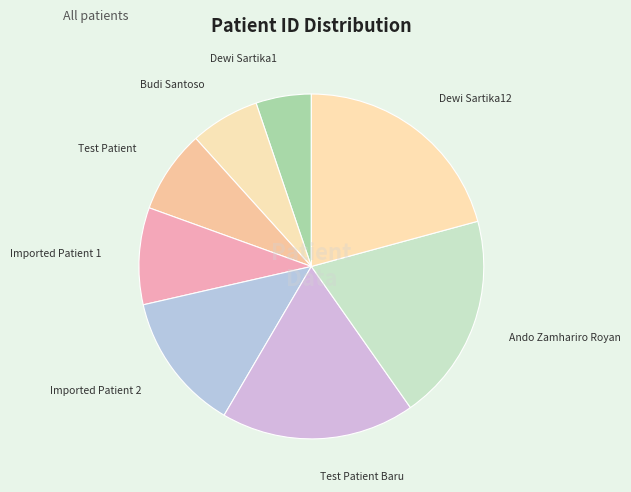

Count the number of slices in the pie.

8